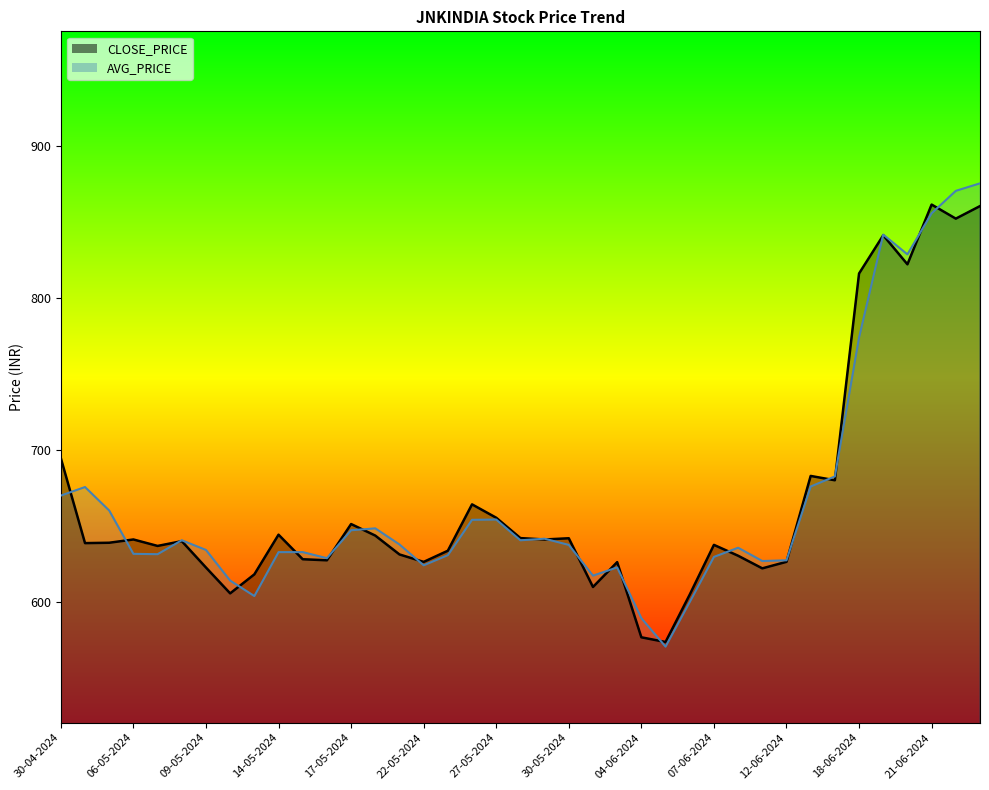

Between 21-05-2024 and 06-05-2024, which is larger?

06-05-2024